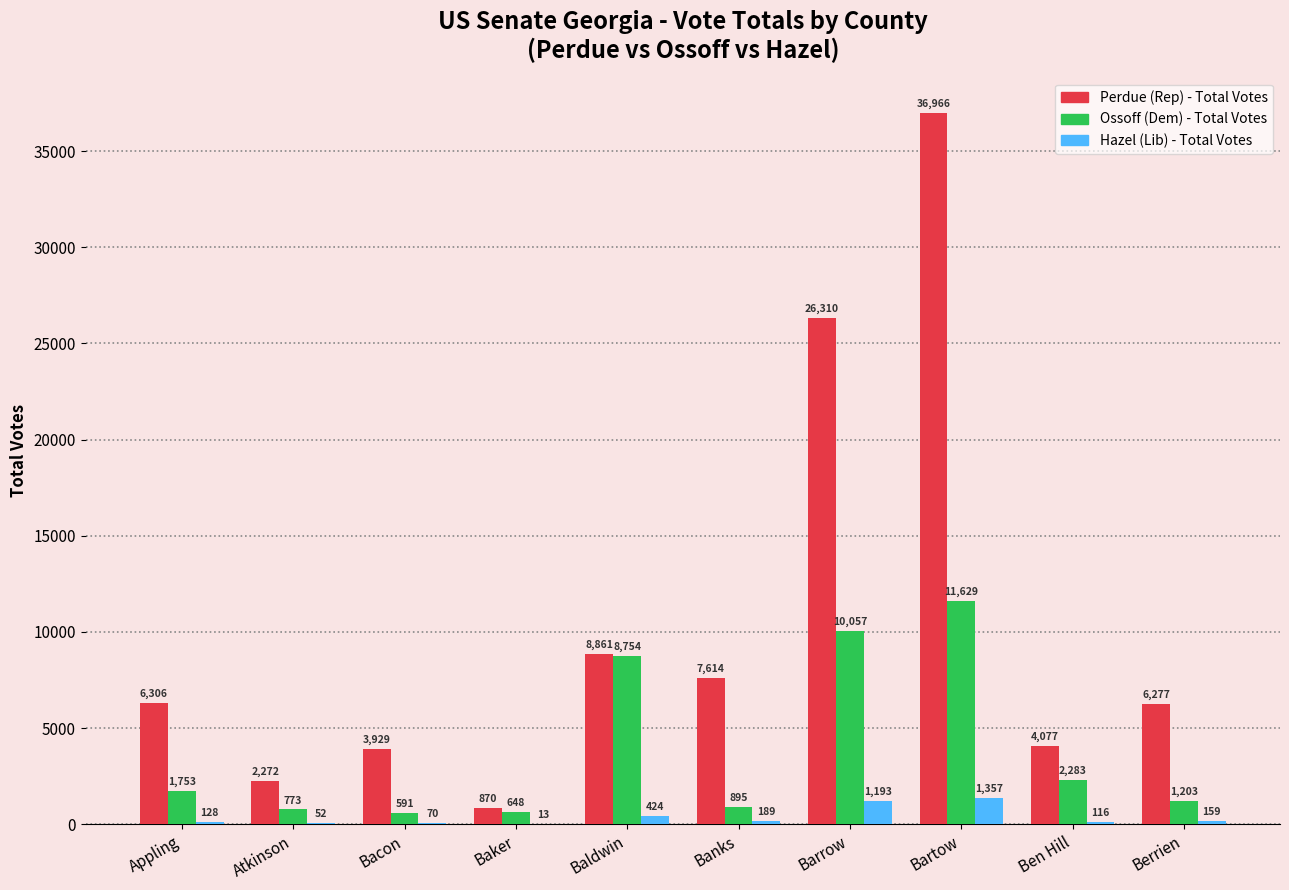

Which series has the largest range (max minus min)?

Perdue (Rep) - Total Votes